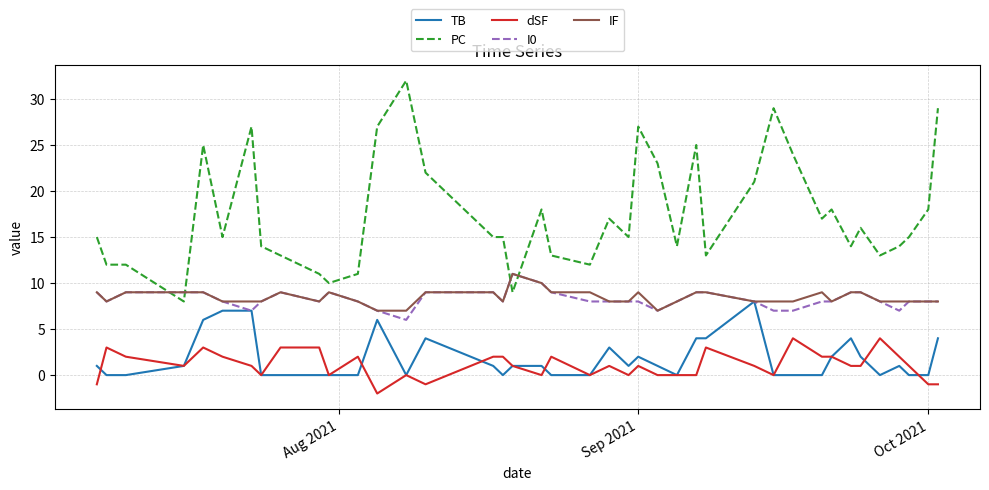

What is the difference between the second highest and minimum values in the dSF series?

6